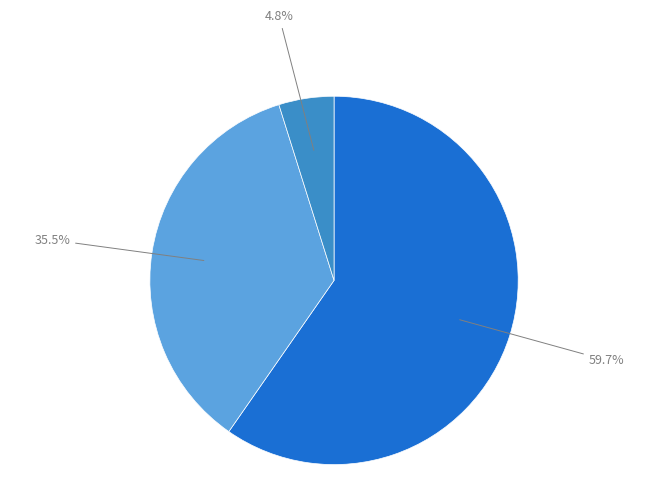

Is there any slice that represents more than half of the pie?

Yes